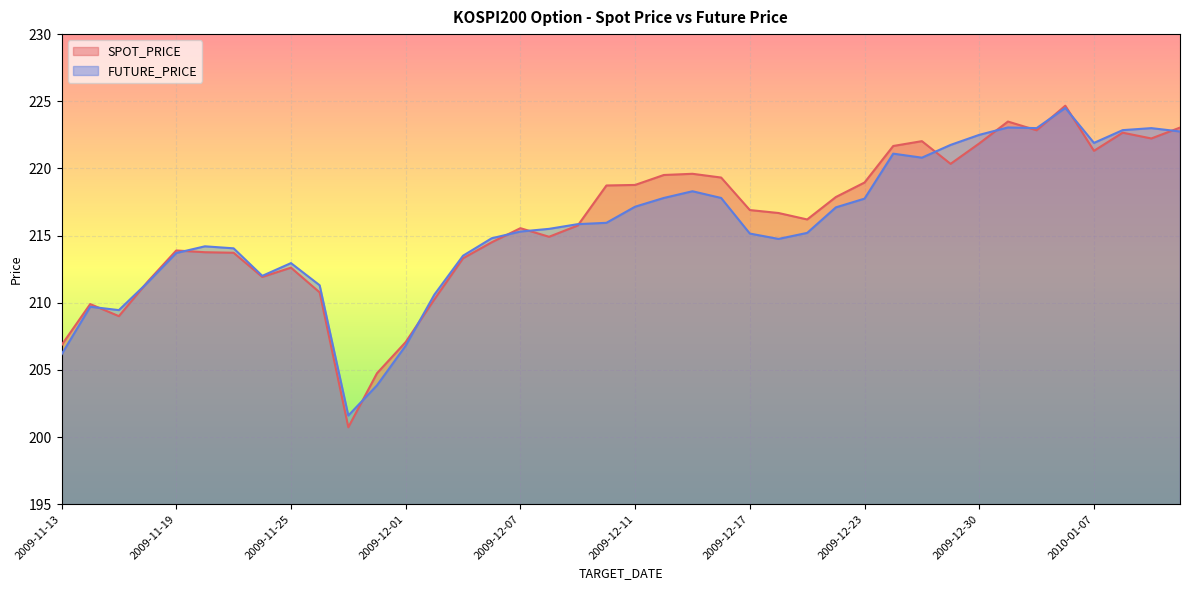

At how many categories does at least one series exceed 205?

38